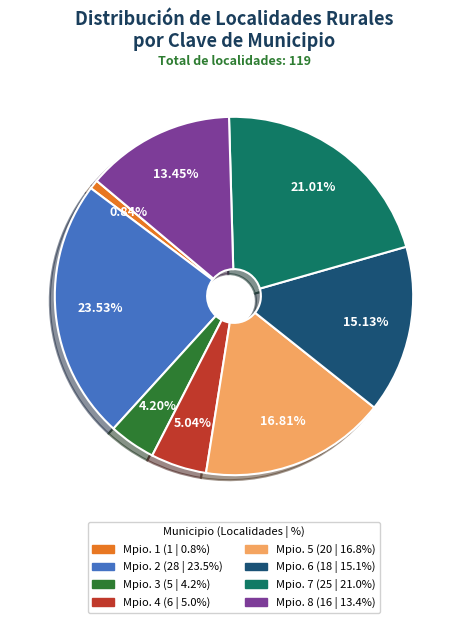

Is there any slice that represents more than half of the pie?

No